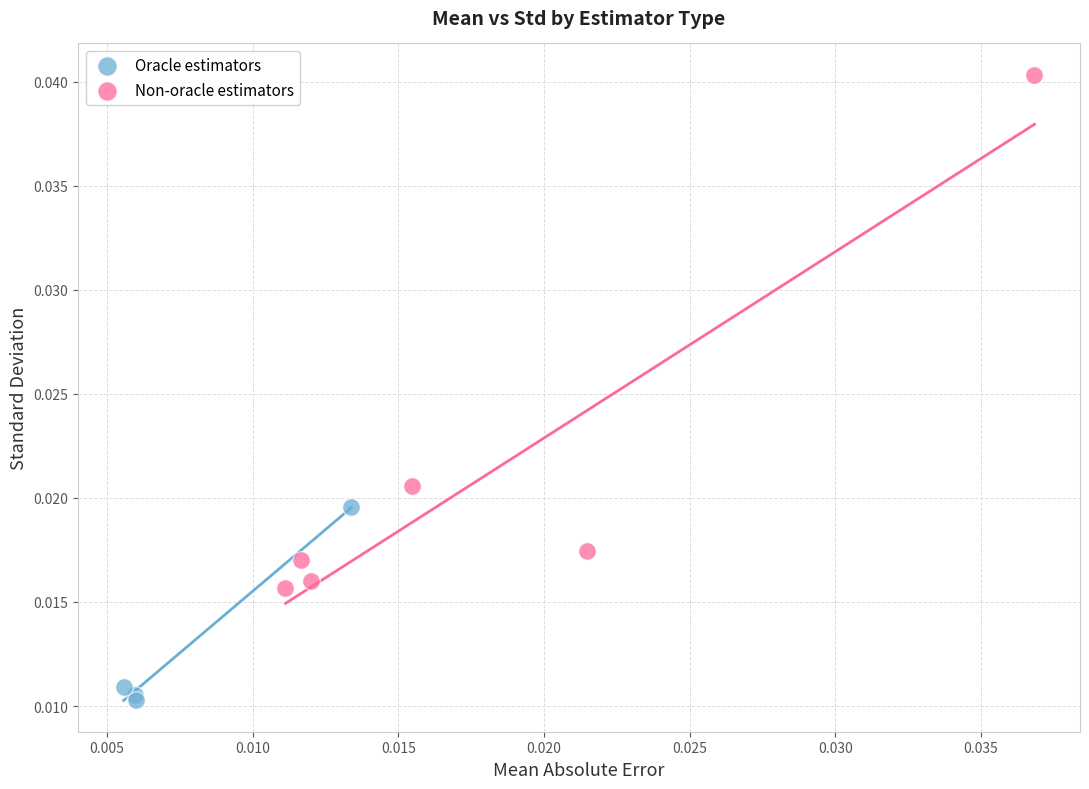

What are all the series names shown in the legend?

Oracle estimators, Non-oracle estimators